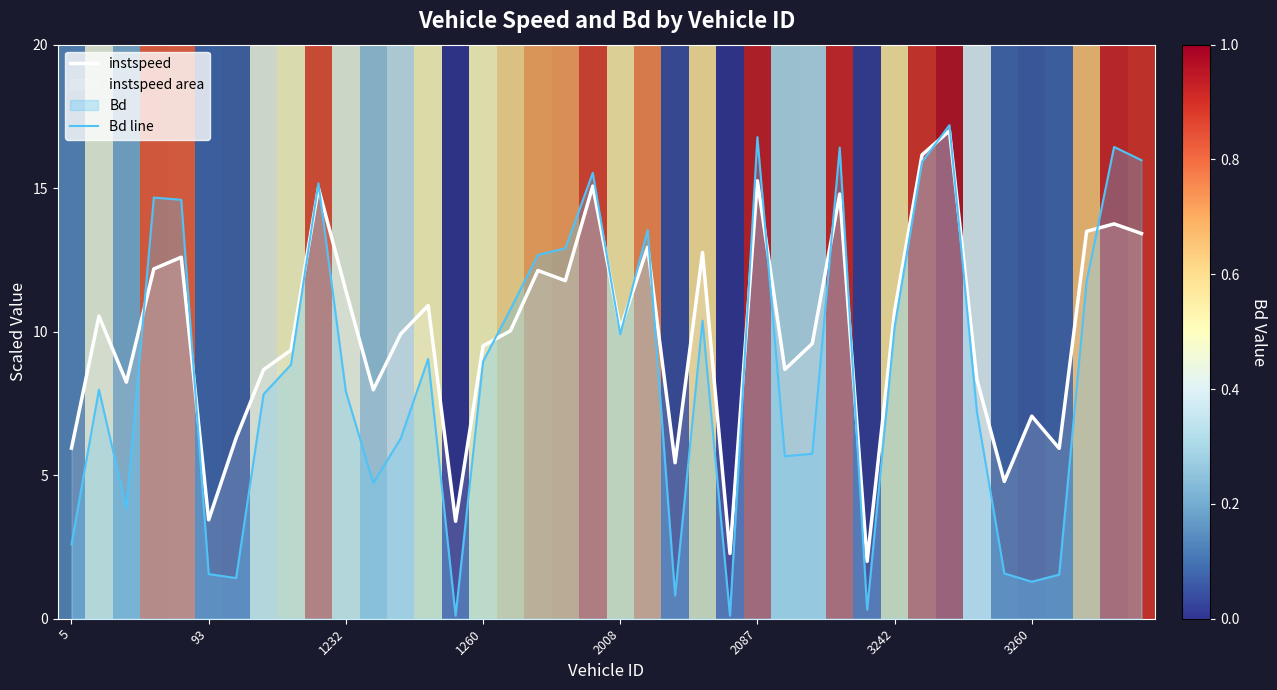

At how many categories does at least one series exceed 14?

10